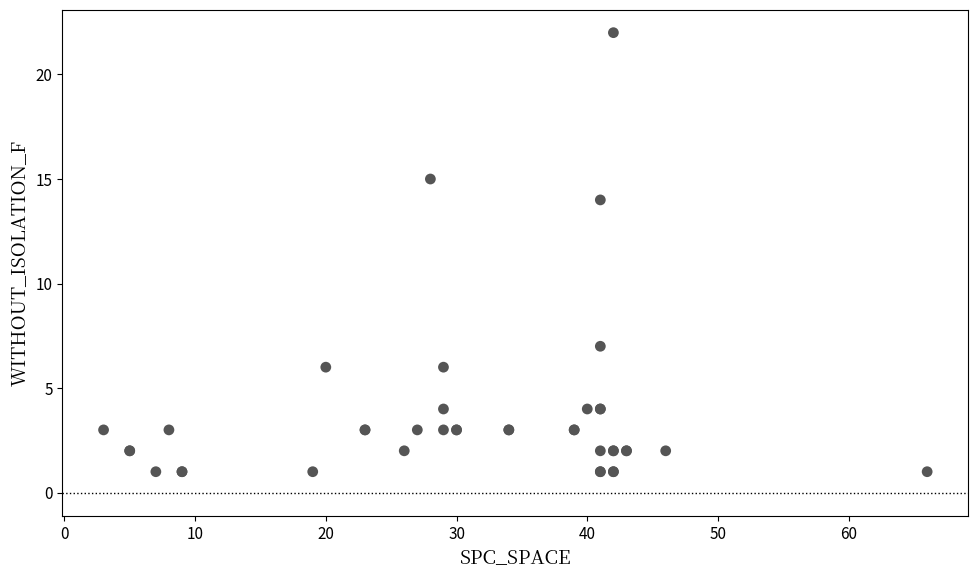

What Y value in the scatter plot is closest to 11?

14